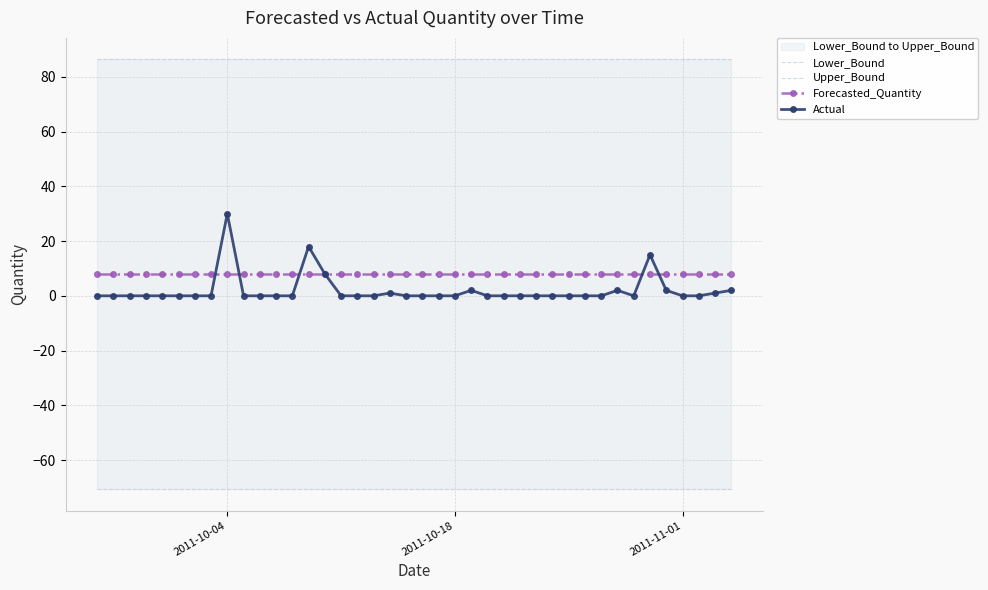

At how many categories does at least one series exceed -38?

40